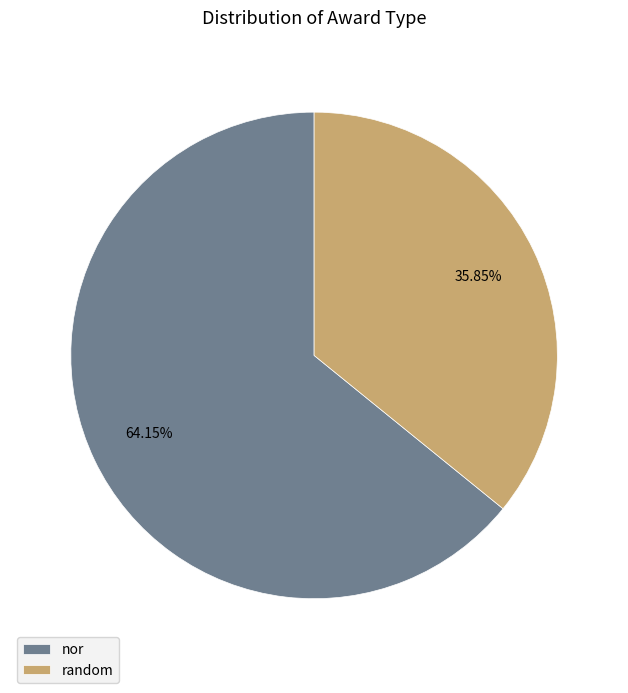

Which slice represents more than half of the pie?

nor